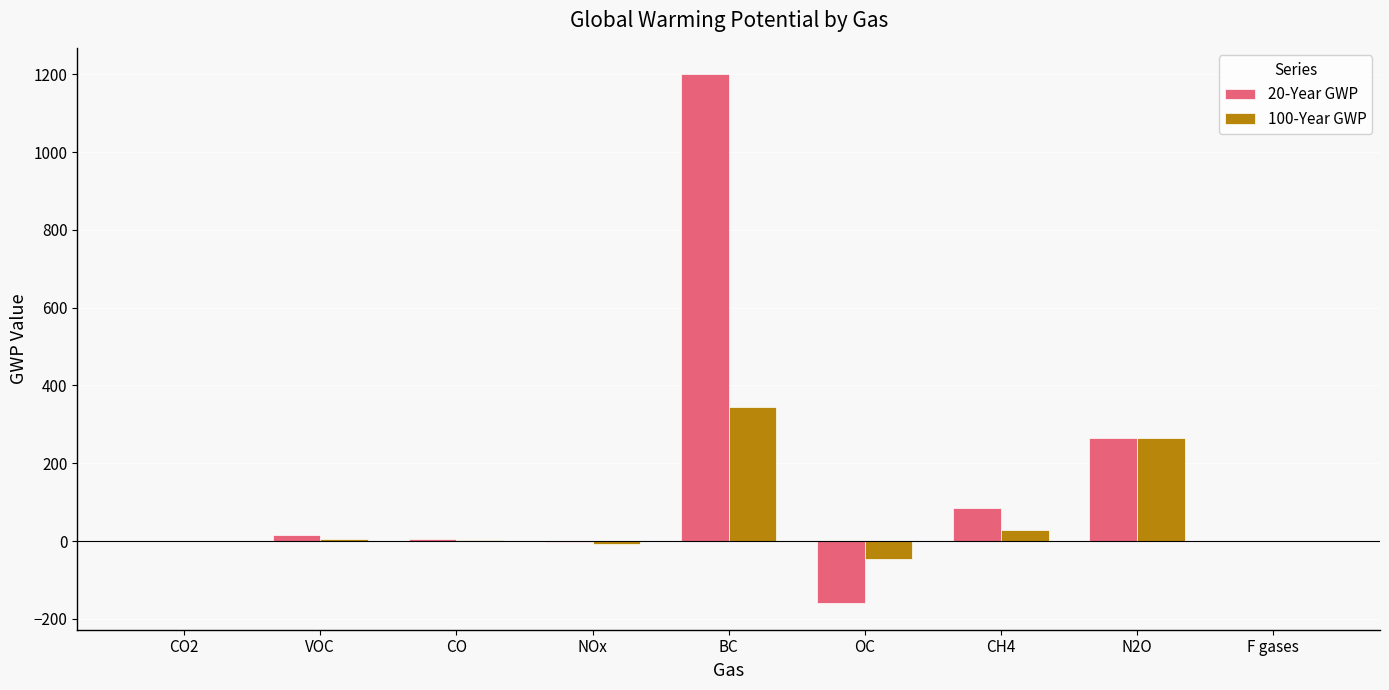

True or false: 100-Year GWP has a value of 28.0 at CH4.

True